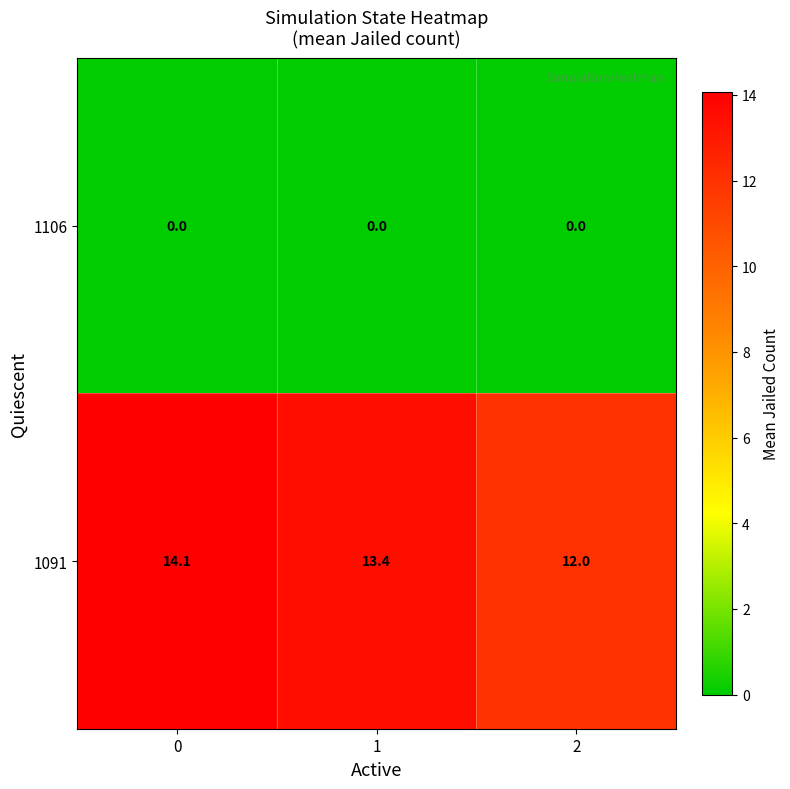

How many categories are shown in the chart?

3